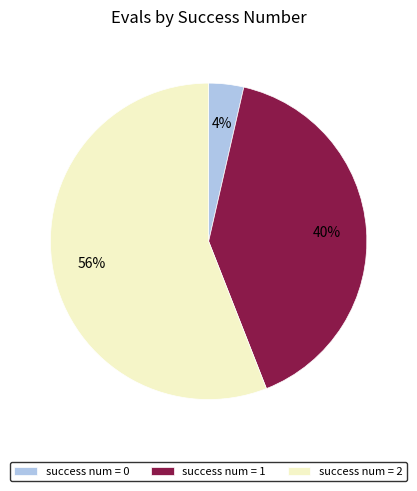

Approximately how many times larger is the value at success num = 2 compared to success num = 1?

1.4